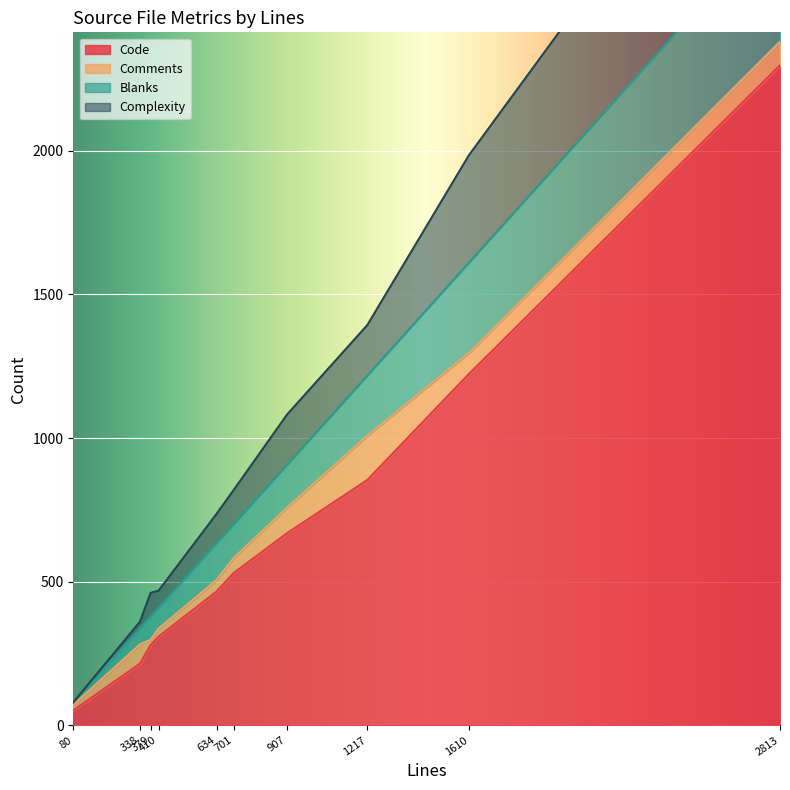

Which series changed the most between 701 and 379?

Code